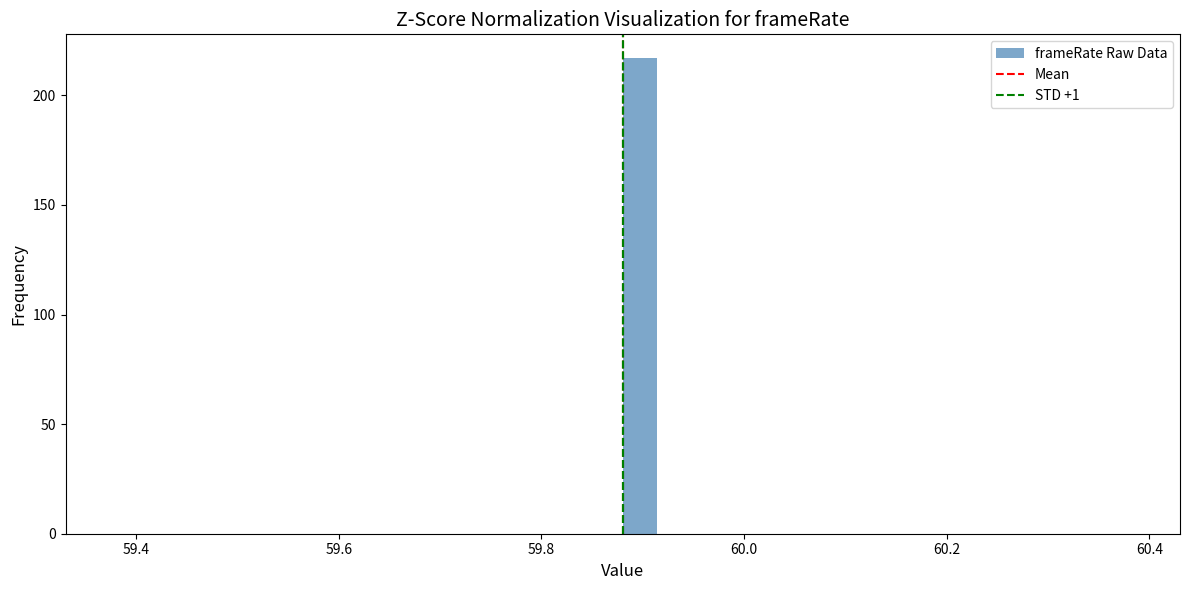

Read against the x-axis, roughly where is the centre of the tallest bar?

59.90